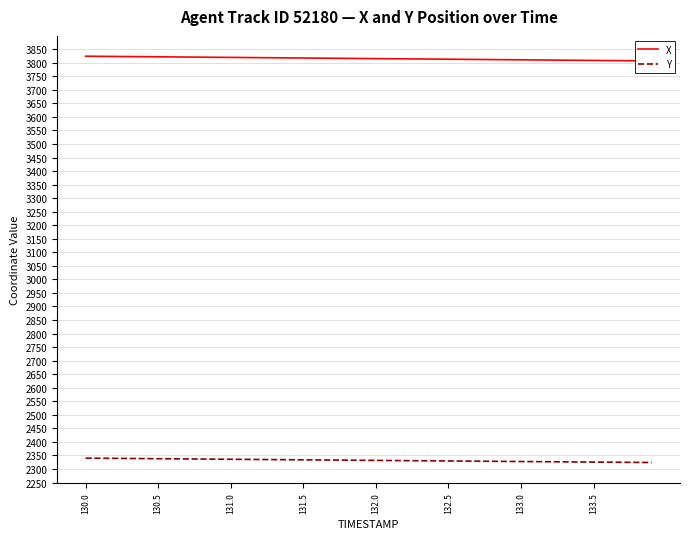

Rank the series by their average value, from lowest to highest.

Y, X